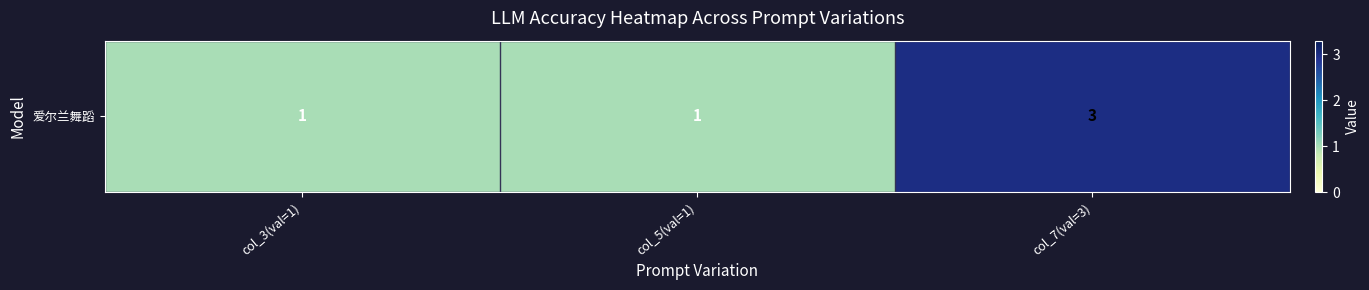

Count the number of categories in the chart.

3